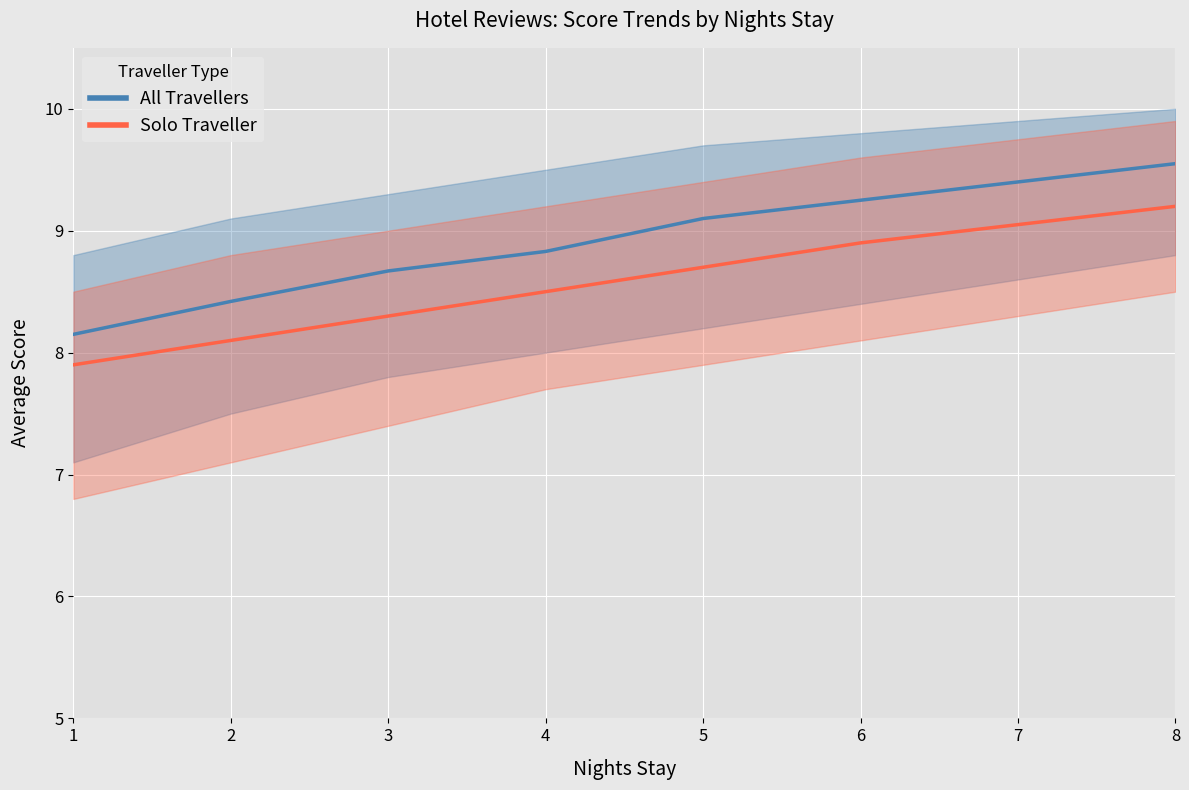

What is the value of the Solo Traveller point at the 6th from the left?

8.9